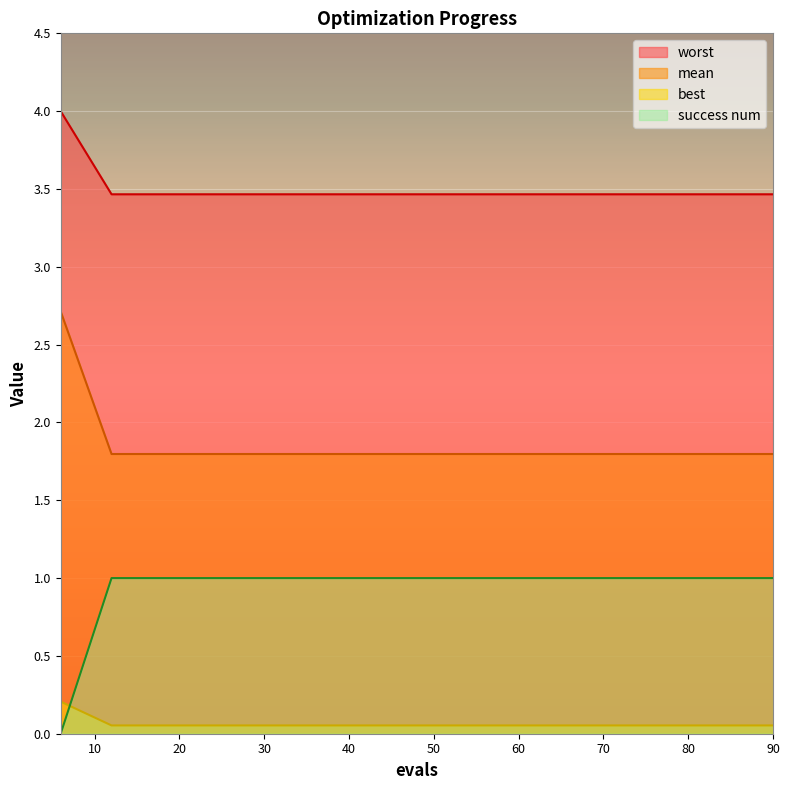

List the series in order of their overall mean, highest first.

worst, mean, success num, best